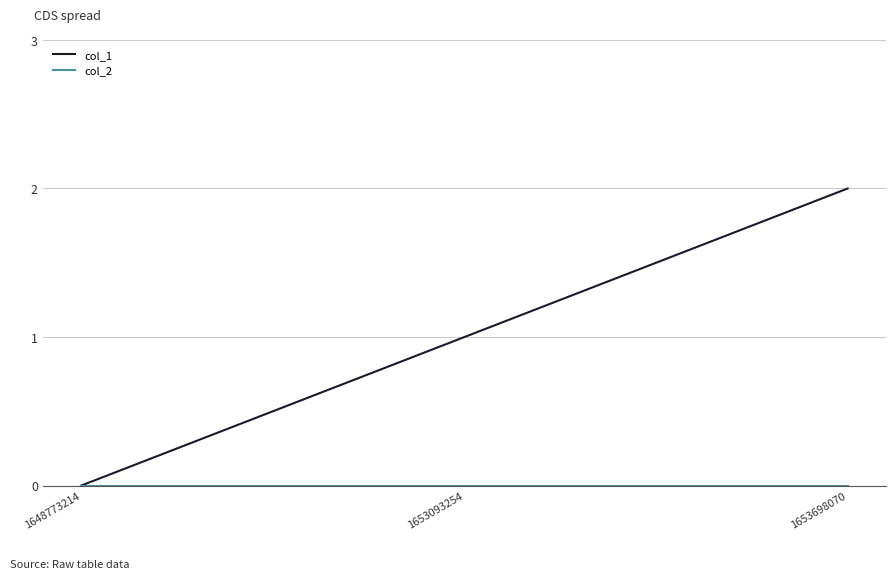

List the labels in order of col_1 value, largest first.

1653698070, 1653093254, 1648773214